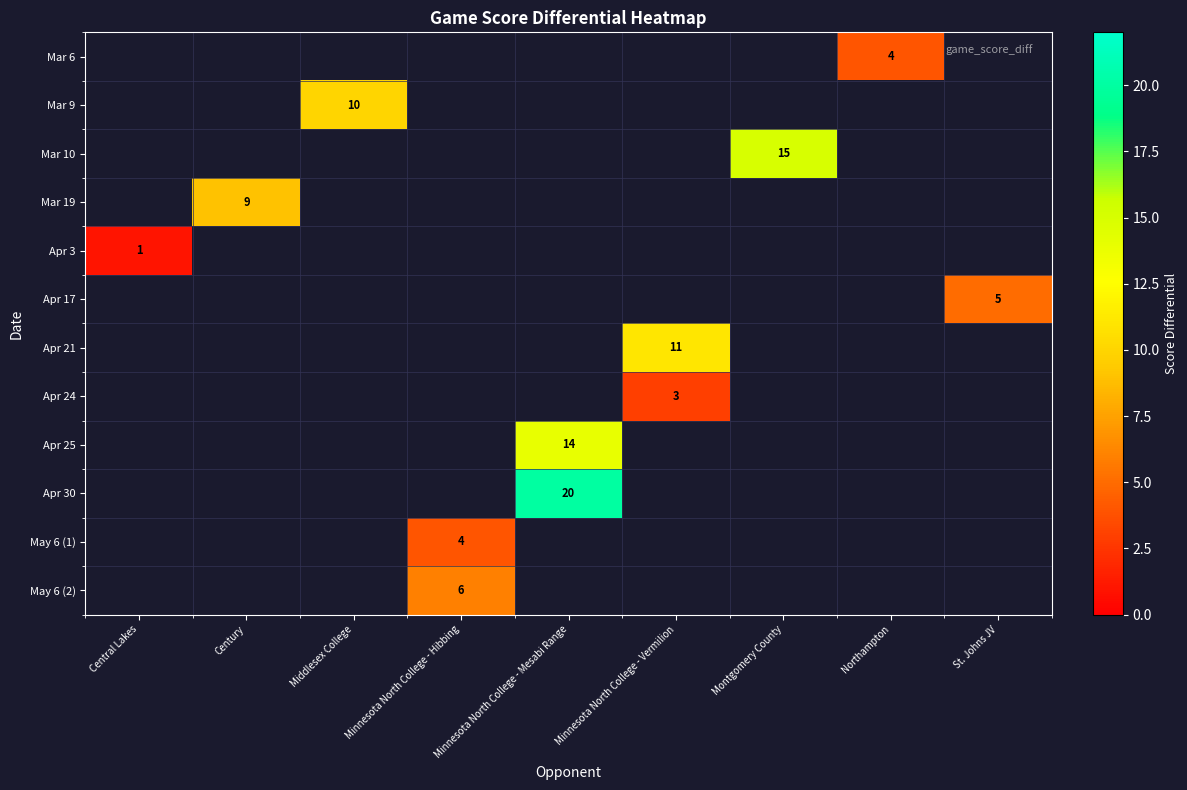

Which label corresponds to the smallest value in the chart?

Central Lakes